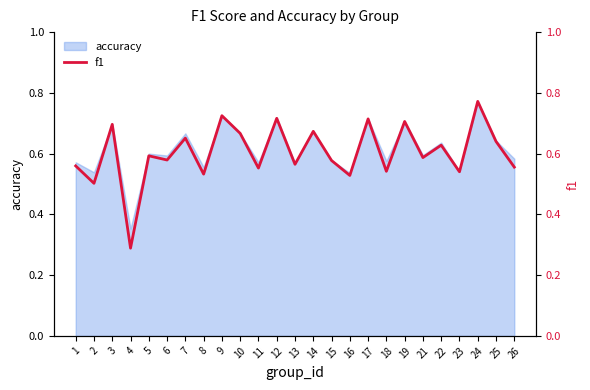

Between 5 and 2, which is larger?

5